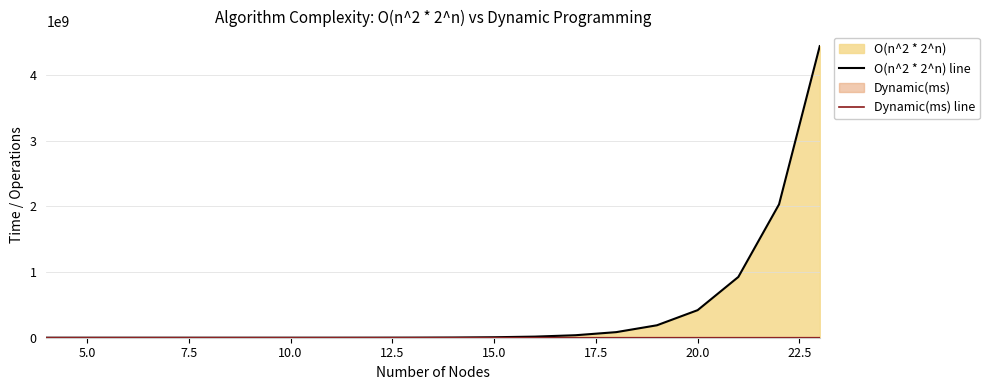

True or false: O(n^2 * 2^n) line and Dynamic(ms) line cross at least once.

False